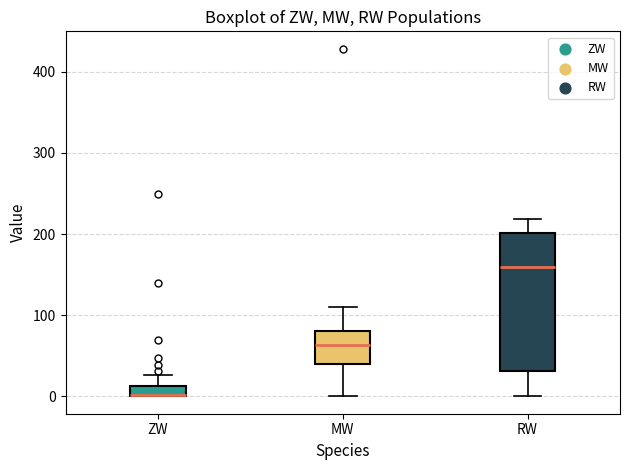

Which box is the tallest, from its lower edge to its upper edge?

RW